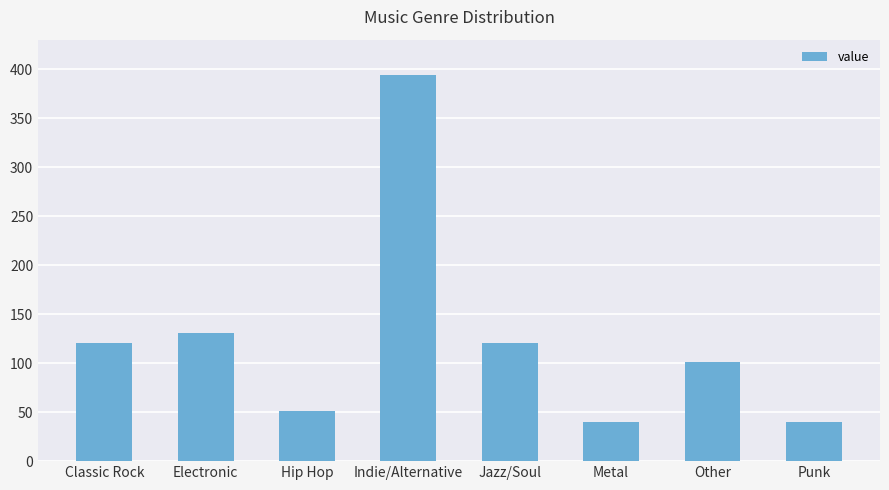

What is the label of the 4th bar from the left?

Indie/Alternative